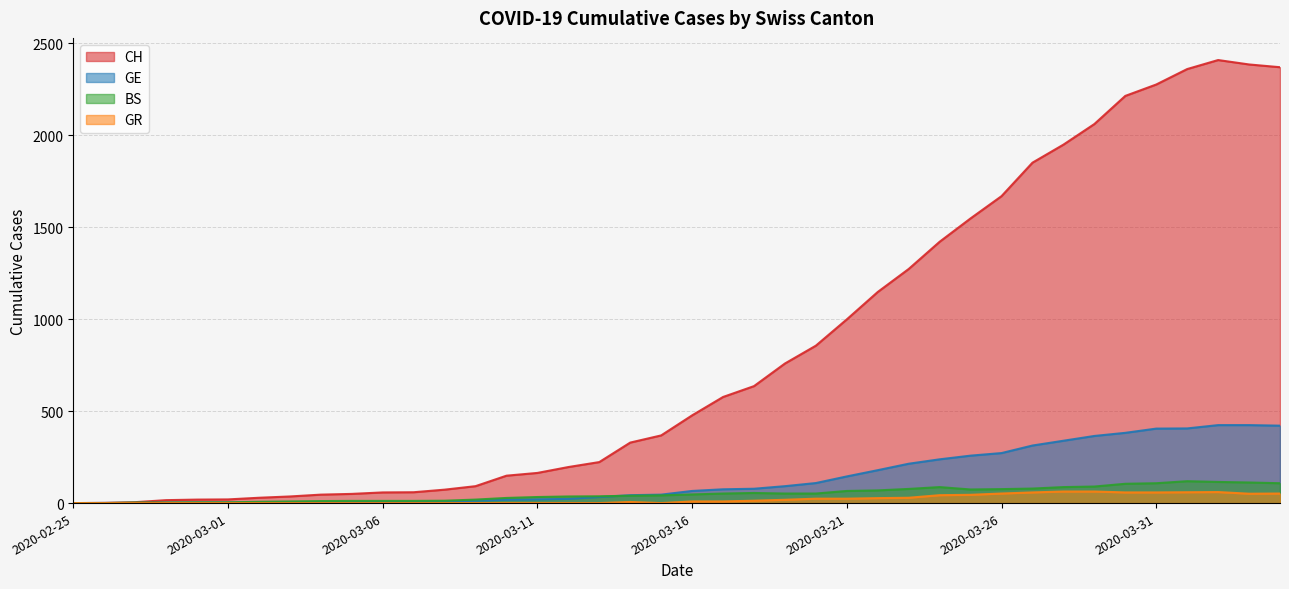

At which label does CH reach its minimum?

2020-02-25